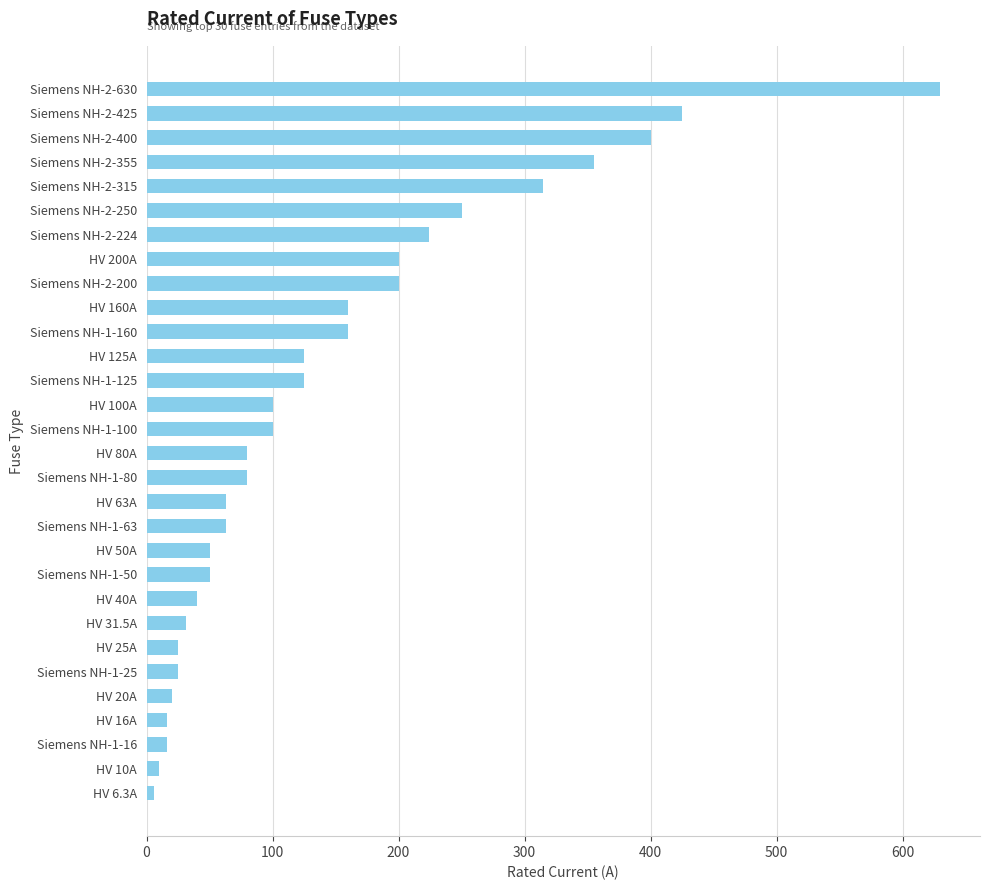

What is the value of the 28th bar from the top?

16.0